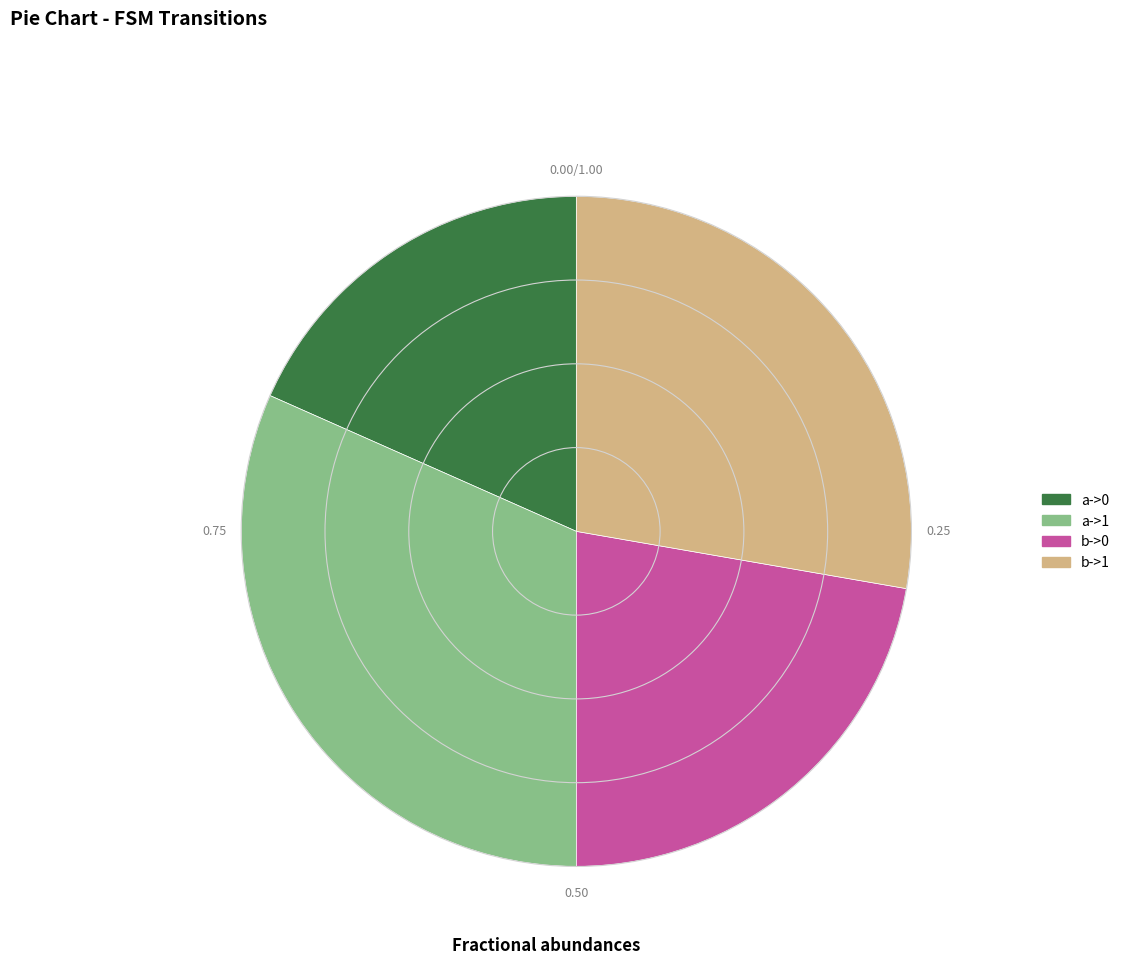

Is there any slice that represents more than half of the pie?

No